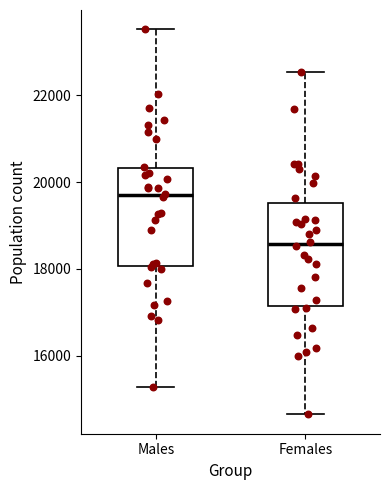

Reading left to right, read every box against the y-axis: the position of its median line, the range the box covers, and the ends of its whiskers. The values are not printed on the chart, so give them approximately, as read against the axis.

Males: median 19600, box 18000 to 20400, whiskers 15200 to 23600
Females: median 18600, box 17200 to 19600, whiskers 14600 to 22600